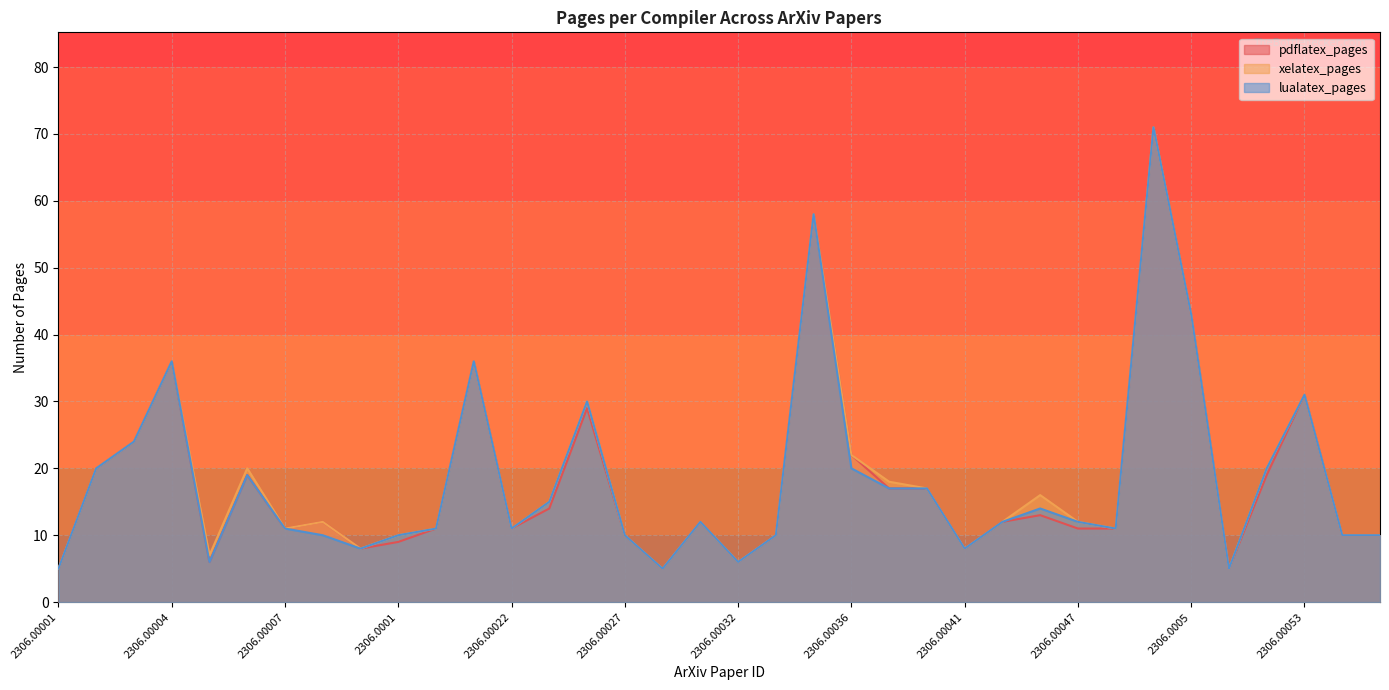

What is the approximate value of xelatex_pages at 2306.0005?

43